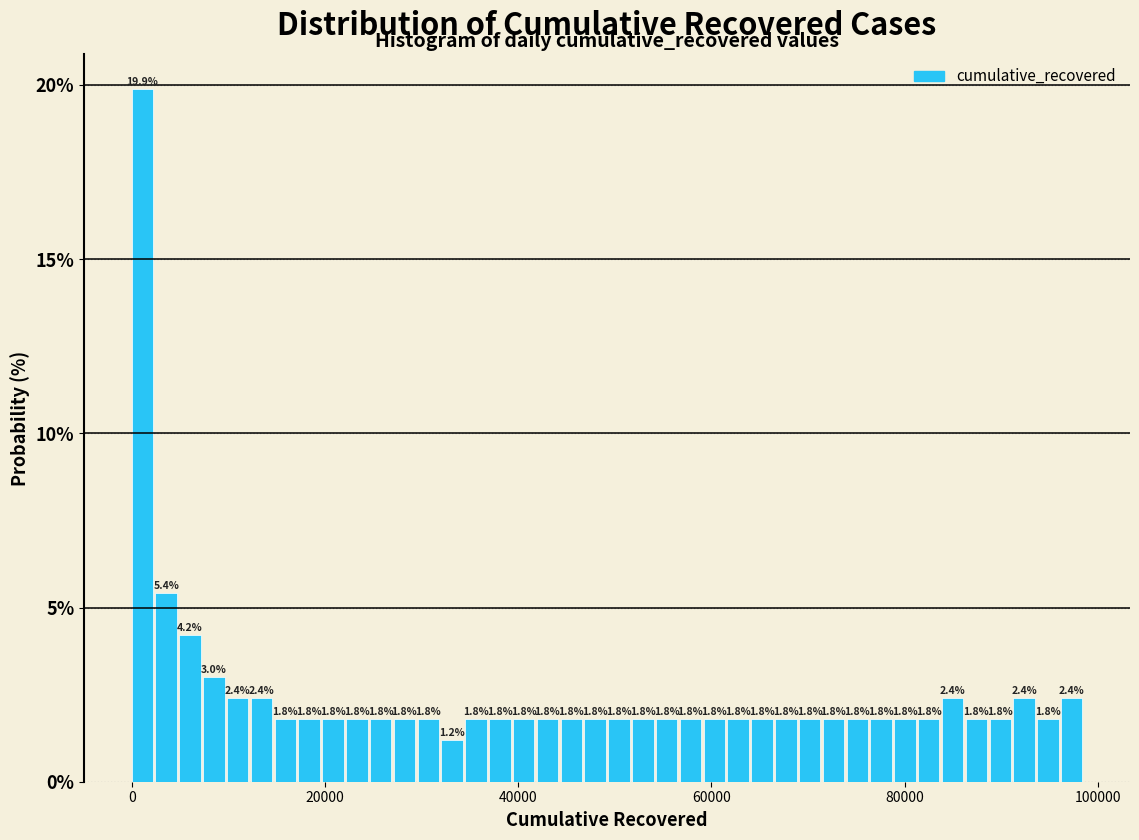

Read against the x-axis, roughly where is the centre of the tallest bar?

2000